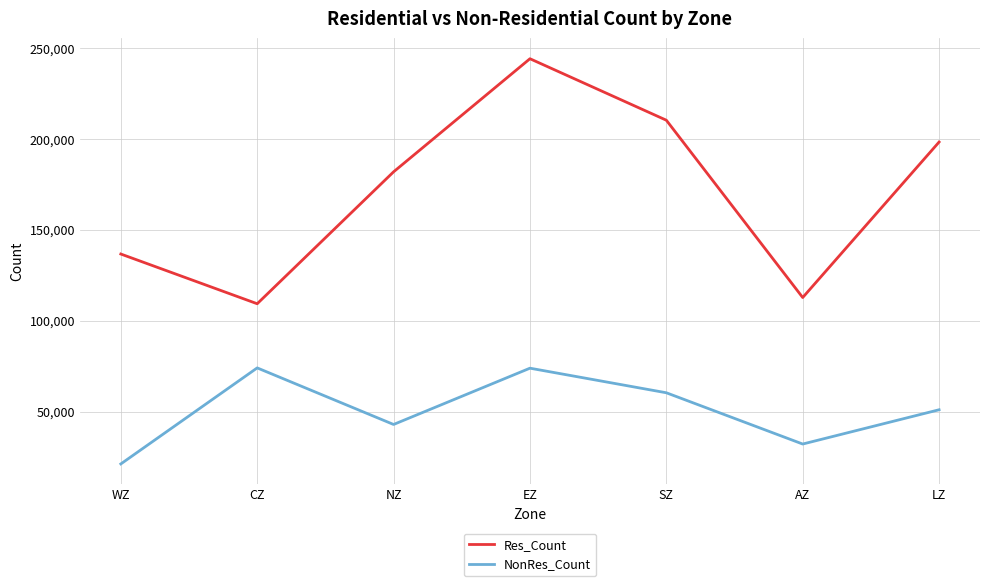

At WZ, list the series in order from largest to smallest.

Res_Count, NonRes_Count